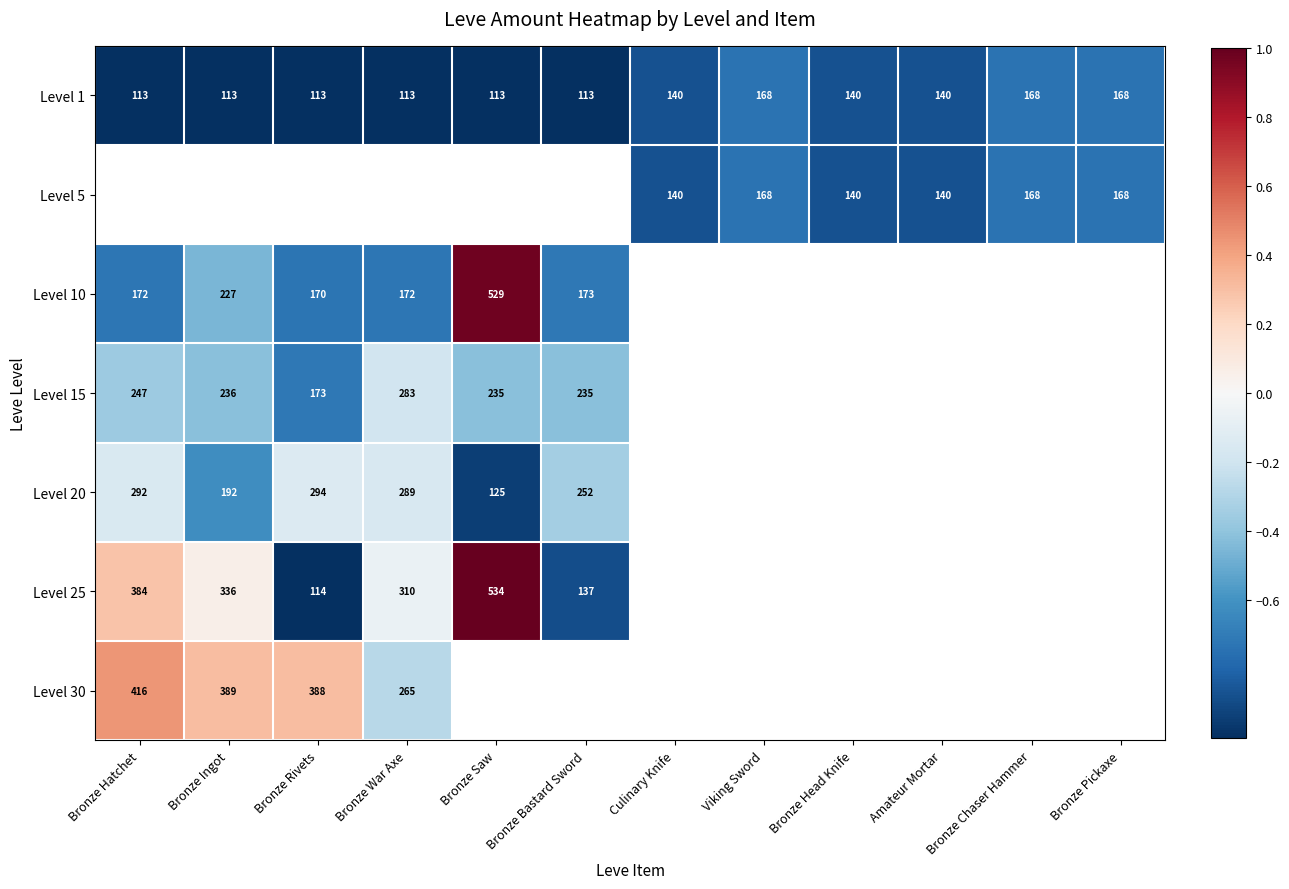

True or false: Level 5 has a value of 200 at Bronze Head Knife.

False